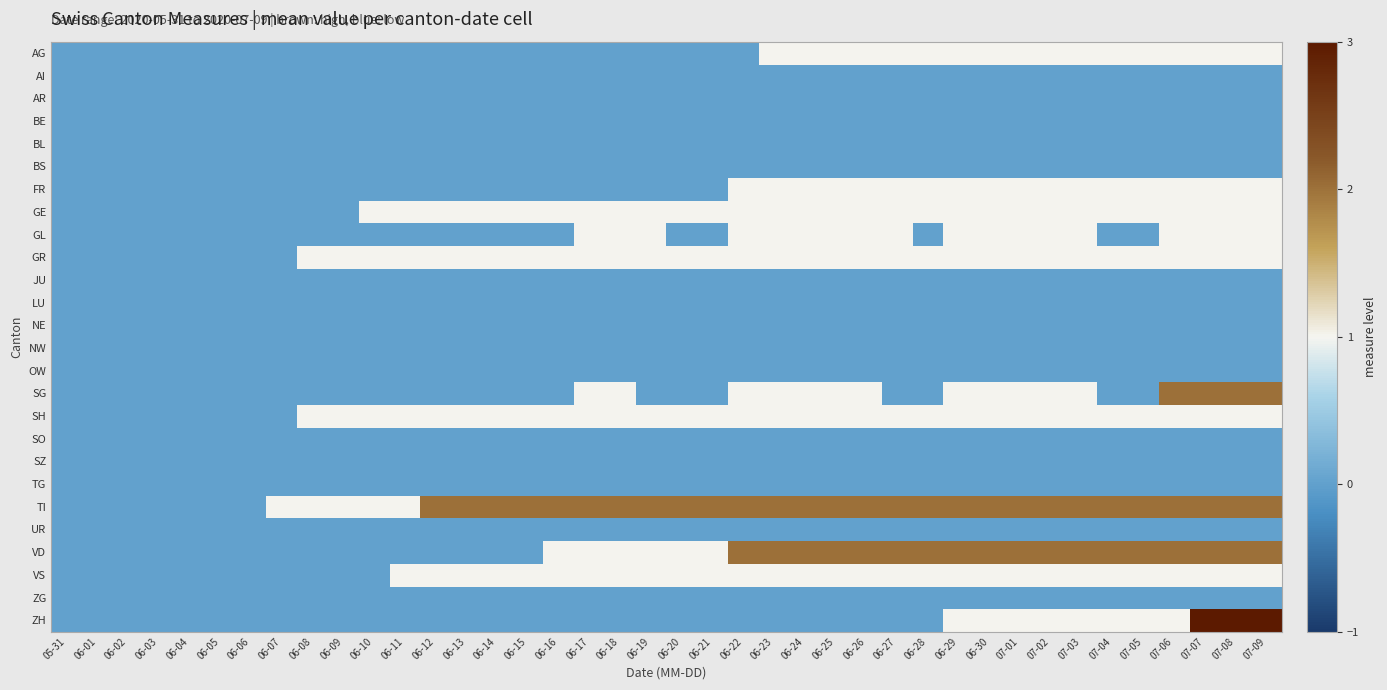

Rank the series at 06-04 from lowest to highest value.

AG, AI, AR, BE, BL, BS, FR, GE, GL, GR, JU, LU, NE, NW, OW, SG, SH, SO, SZ, TG, TI, UR, VD, VS, ZG, ZH